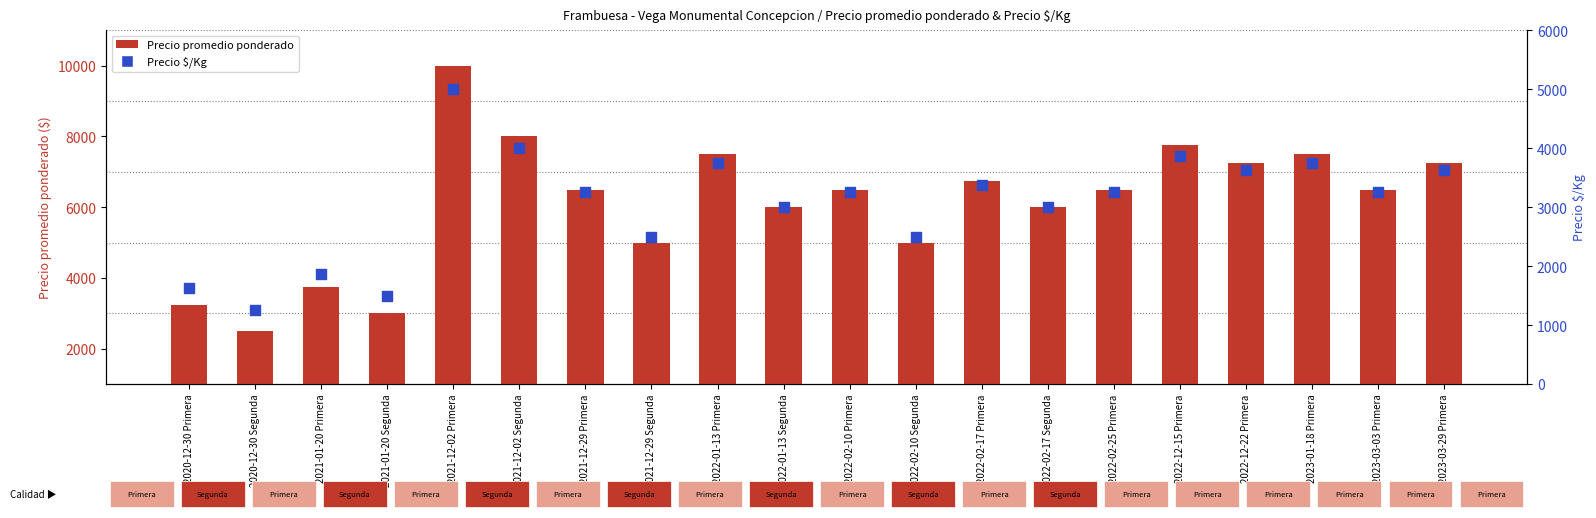

What is the total value across all series at 2022-12-15 Primera?

11625